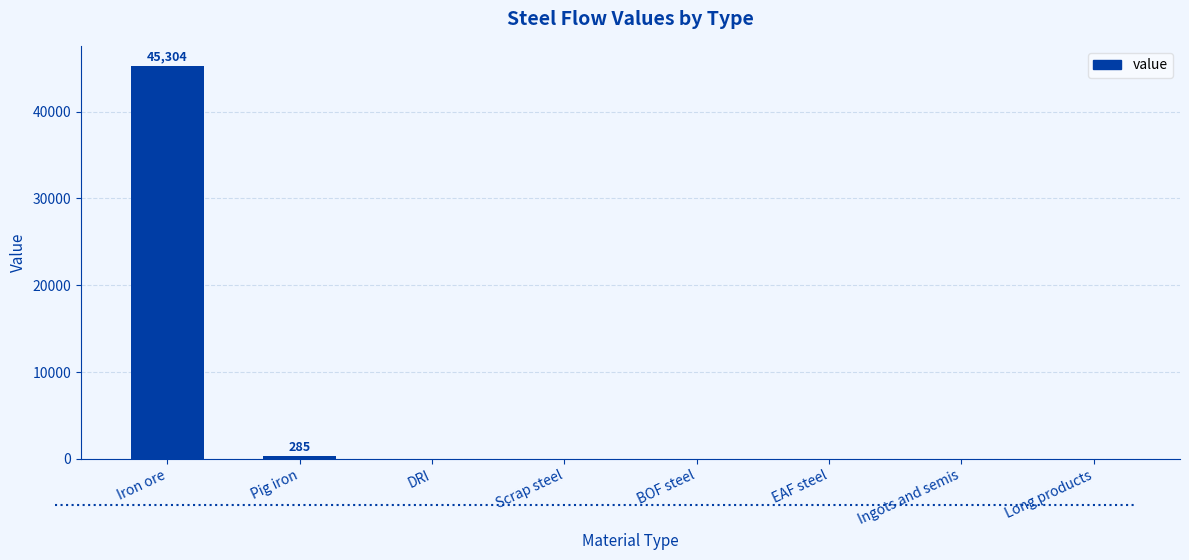

True or false: the data shows 45304.3 at Iron ore.

True